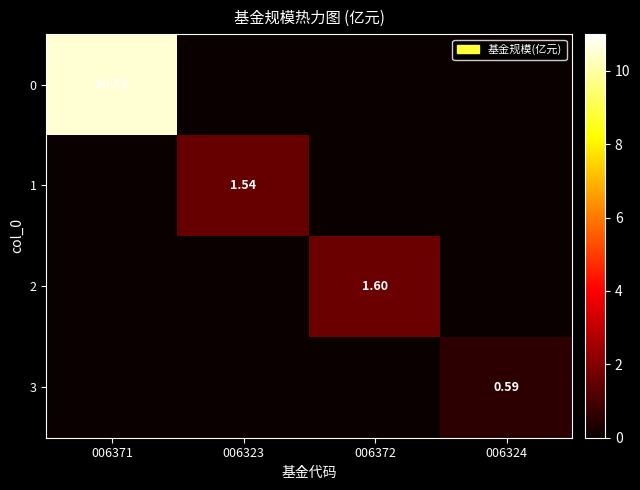

Which series changed the most between 006372 and 006324?

2